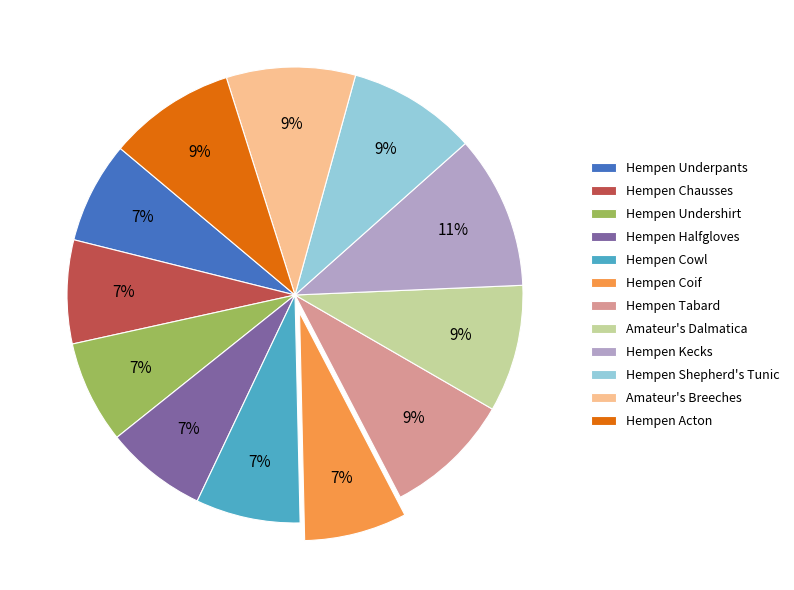

Which category has the biggest portion of the pie?

Hempen Kecks